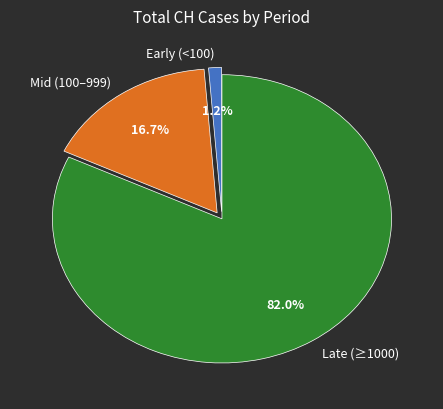

Rank the categories by value from highest to lowest.

Late (≥1000), Mid (100–999), Early (<100)